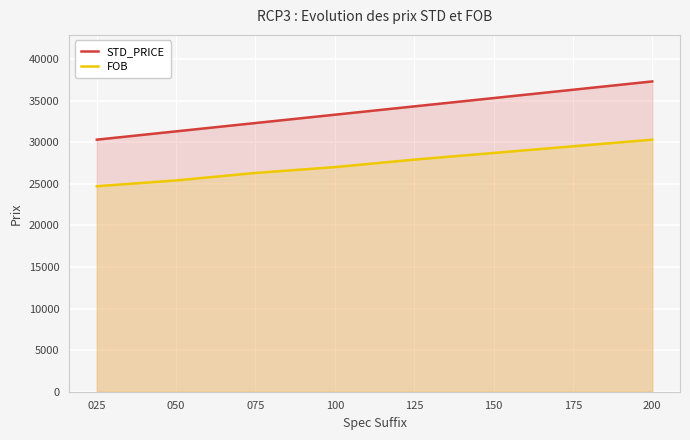

What are all the series names shown in the legend?

STD_PRICE, FOB